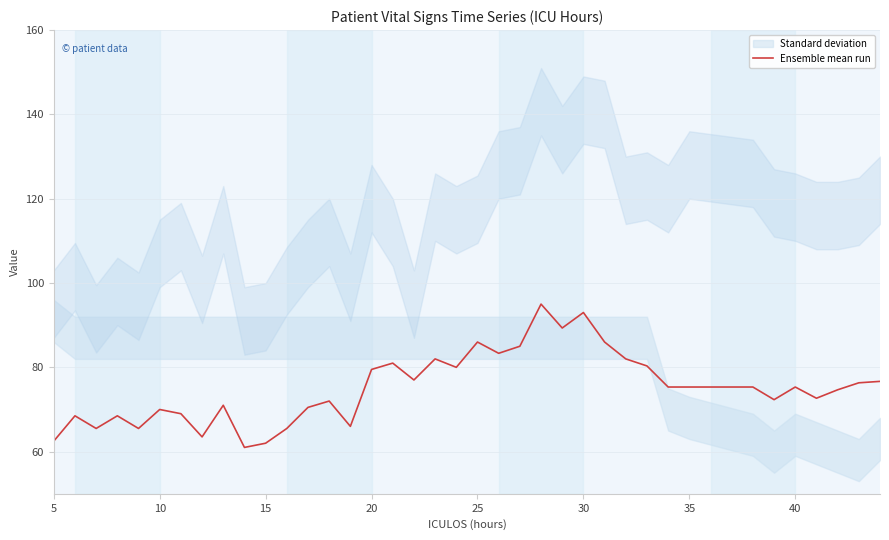

The value of Ensemble mean run at 10 is 100.9. True or false?

False